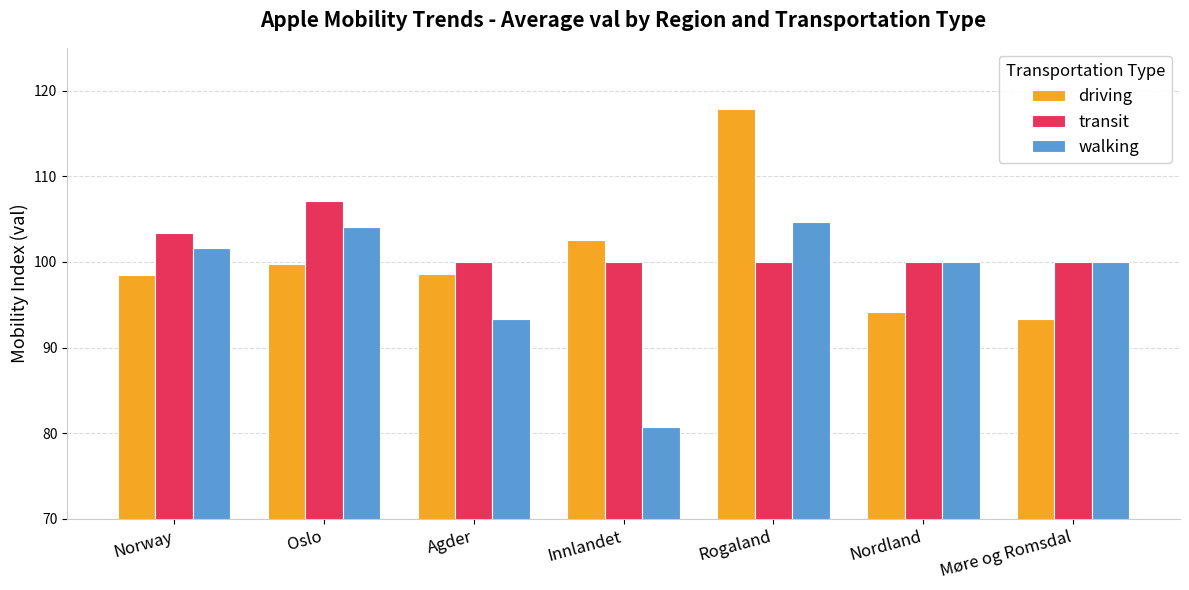

At how many categories does at least one series exceed 84?

7